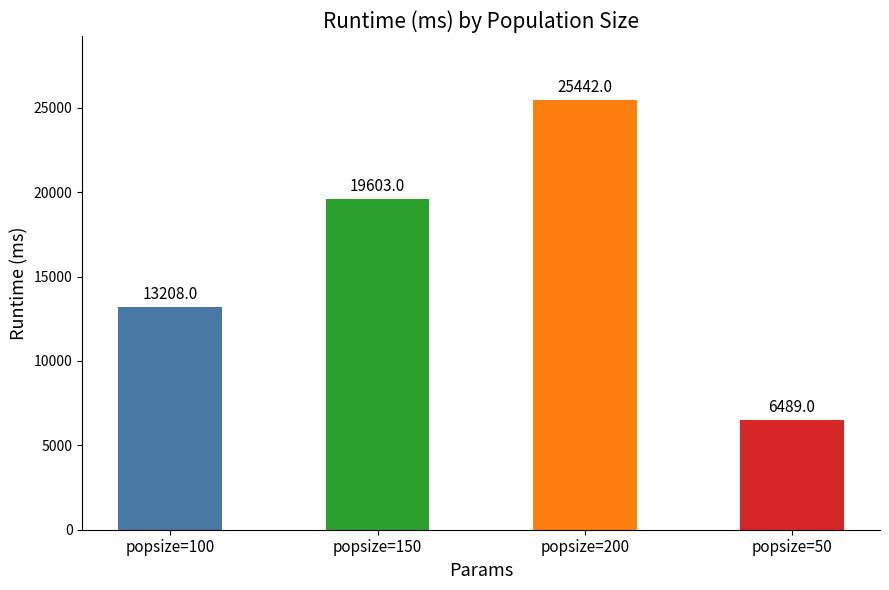

What is the sum of the values at popsize=200 and popsize=150?

45045